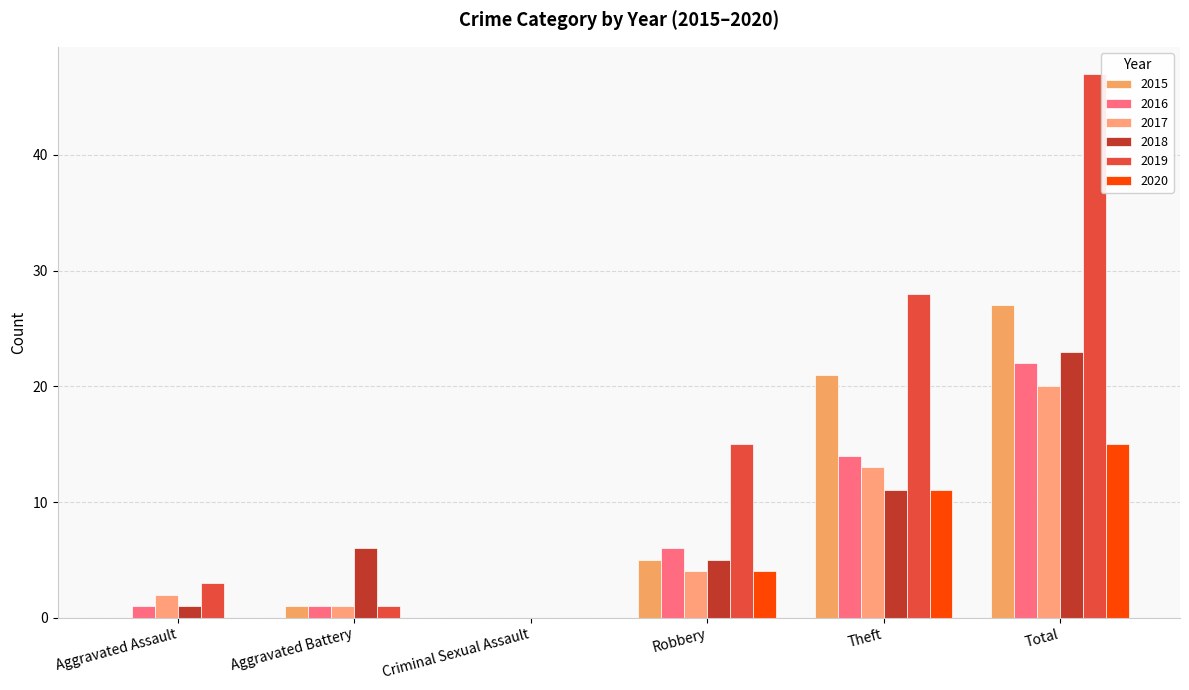

What is the sum of all 2018 values?

46